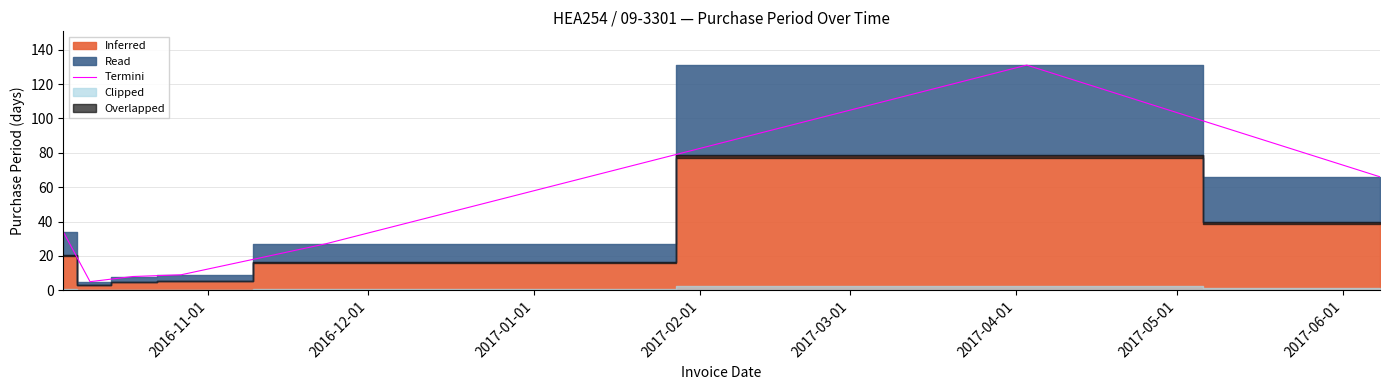

Between 2017-04-01 and 2017-03-01, which is larger?

2017-04-01